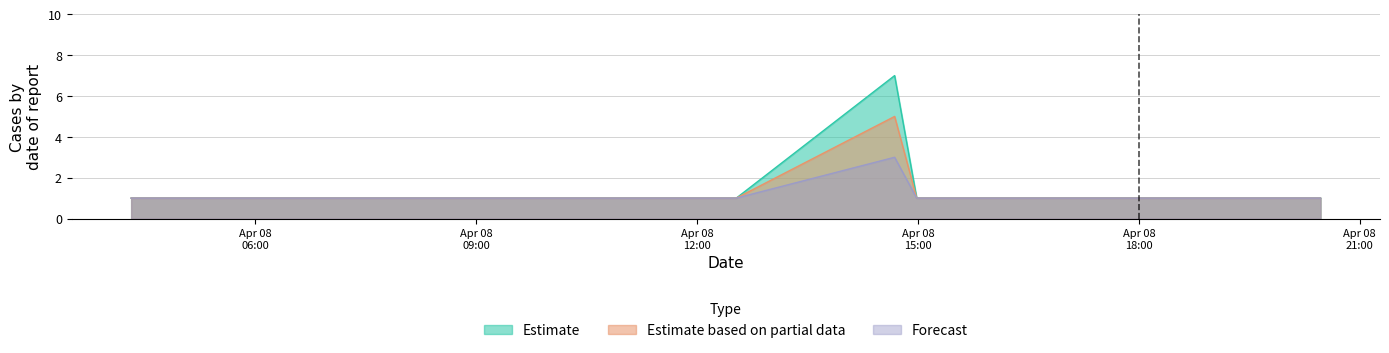

What is the maximum value for Estimate?

7